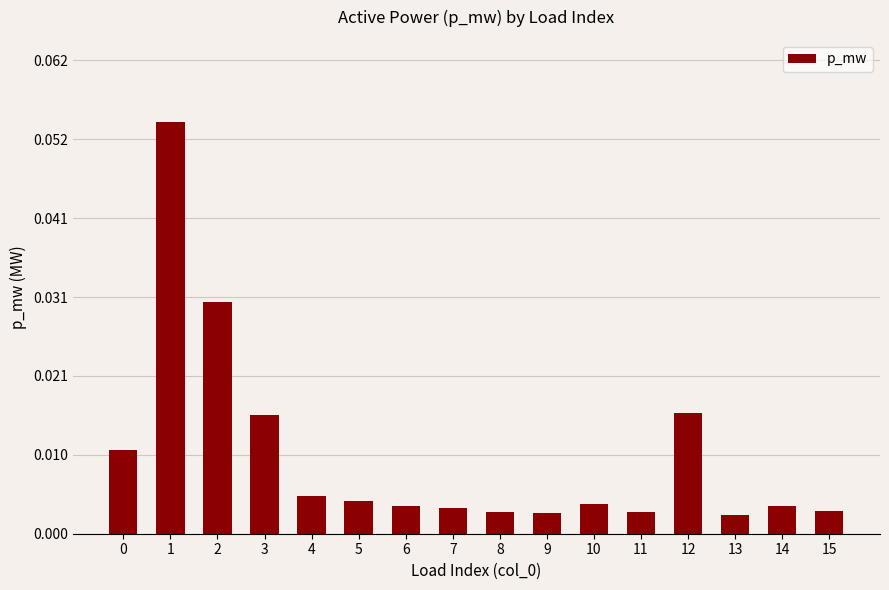

True or false: the data shows 0.0 at 1.

False